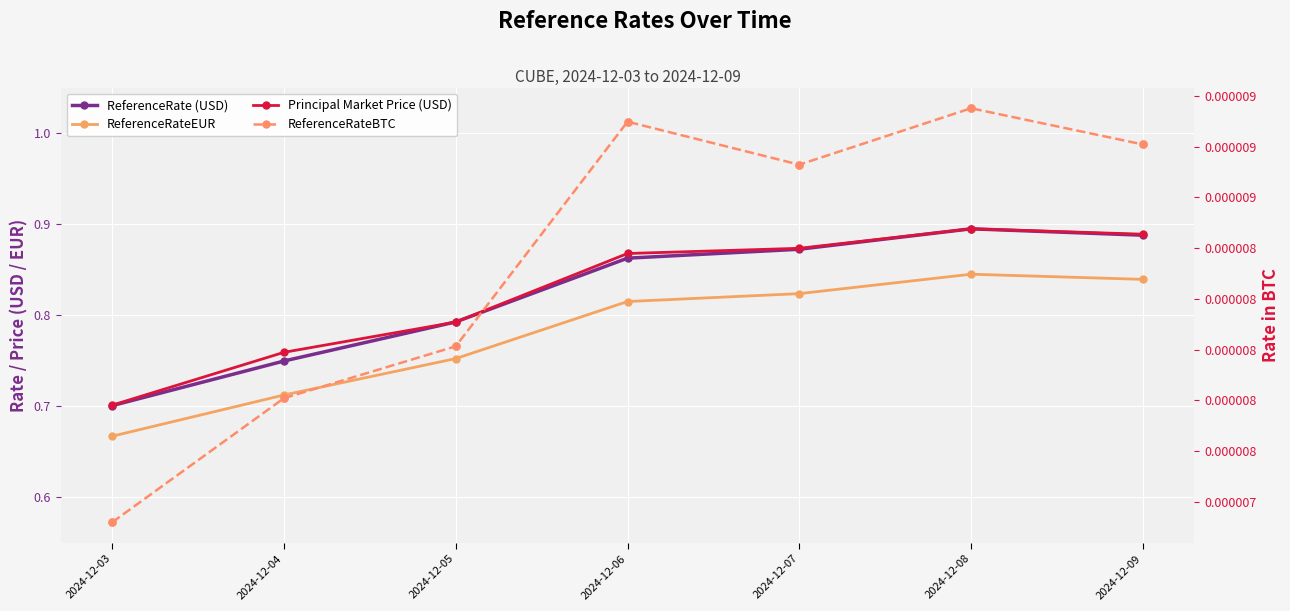

At how many categories does at least one series exceed 0?

7